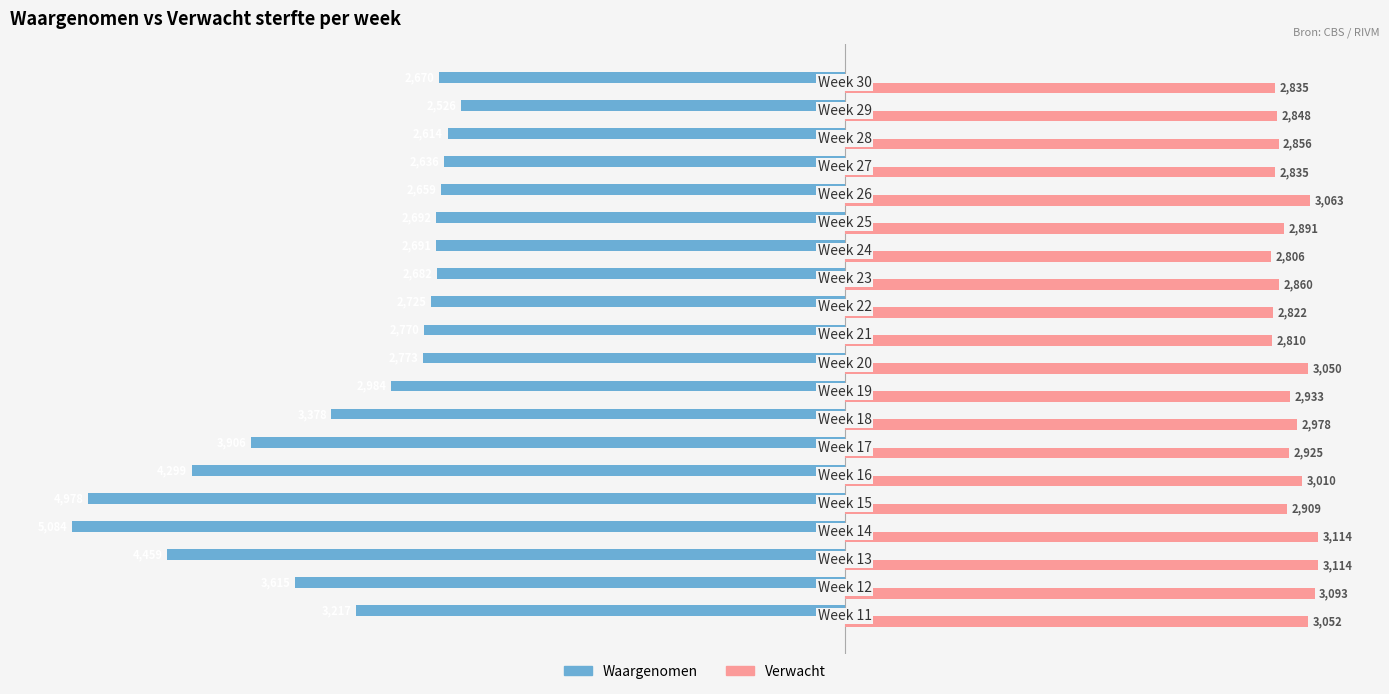

List the series in order of their peak value, highest first.

Verwacht, Waargenomen